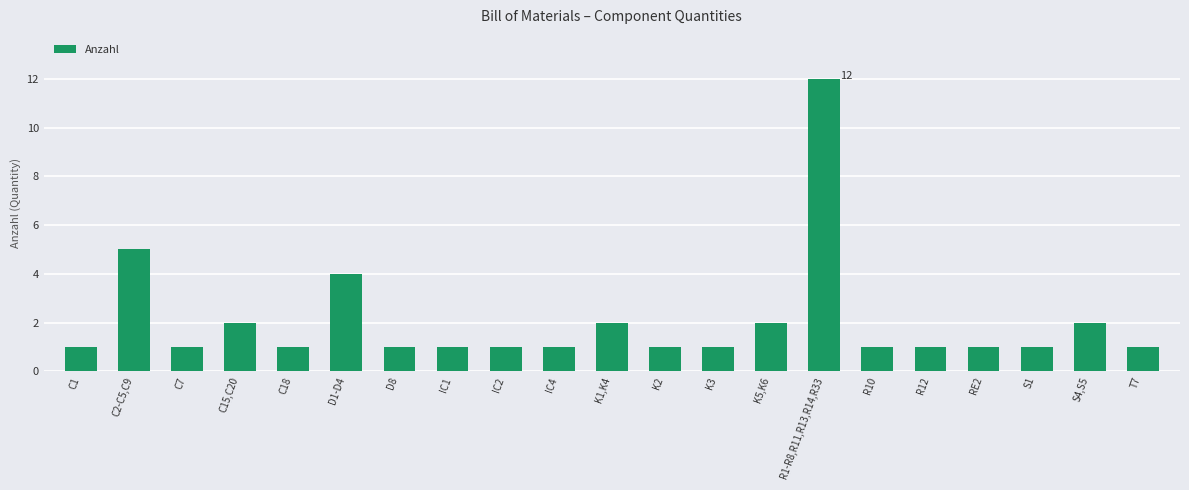

What position from the right is C18?

17